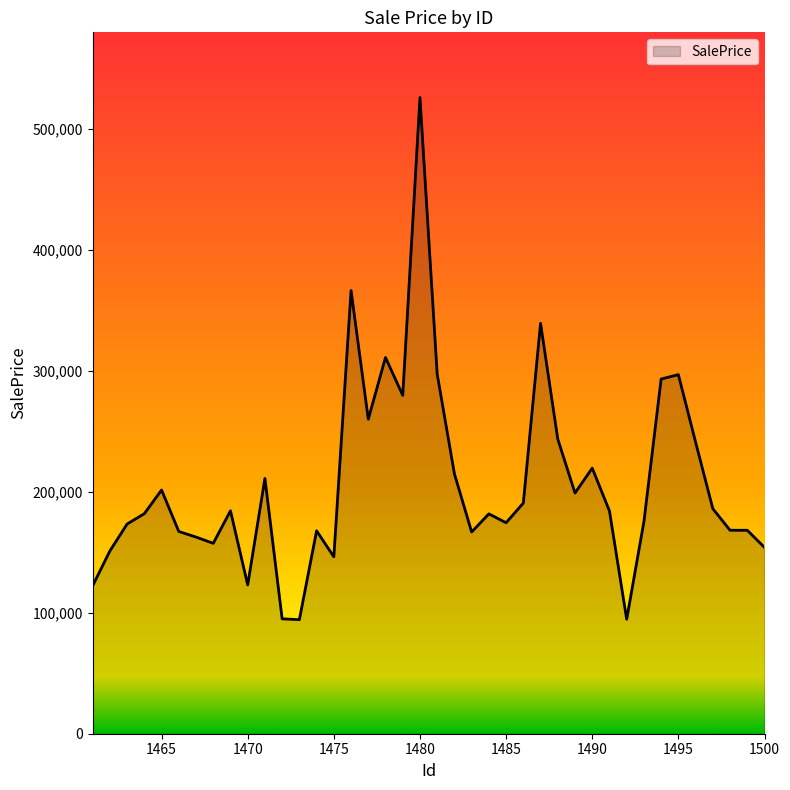

What is the difference between the maximum and minimum values?

431779.1